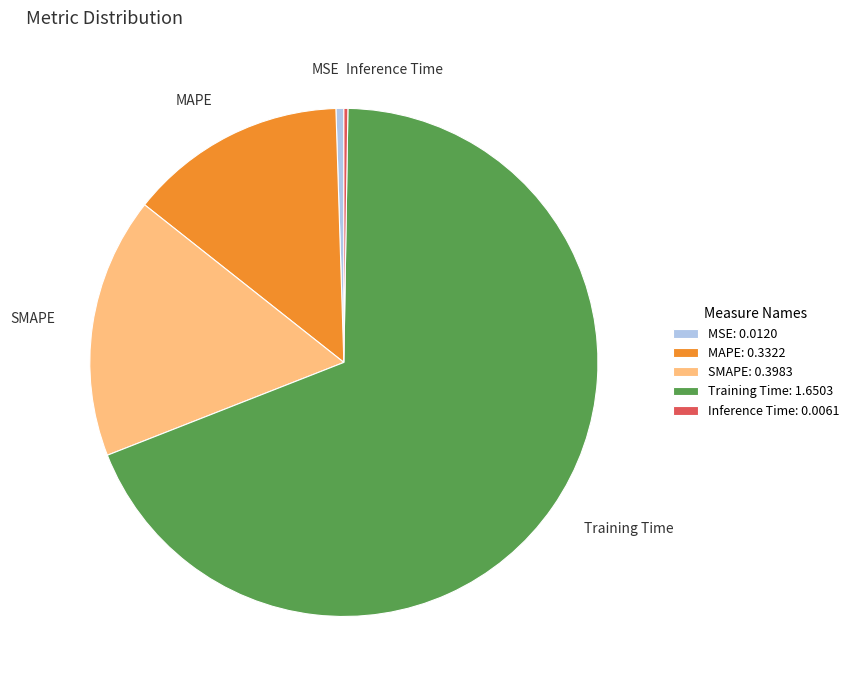

Which has a higher value, Training Time or MSE?

Training Time